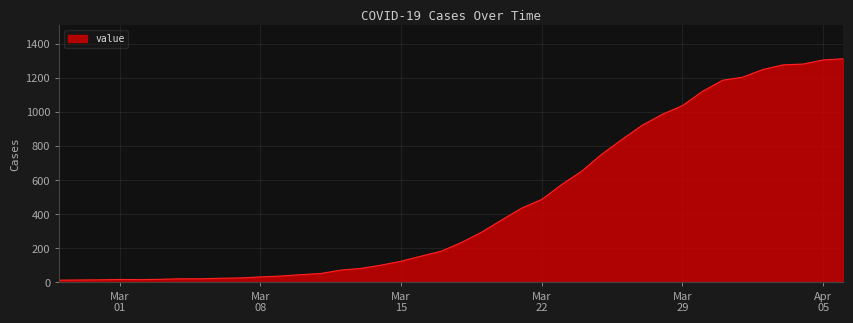

What is the greatest value displayed?

1313